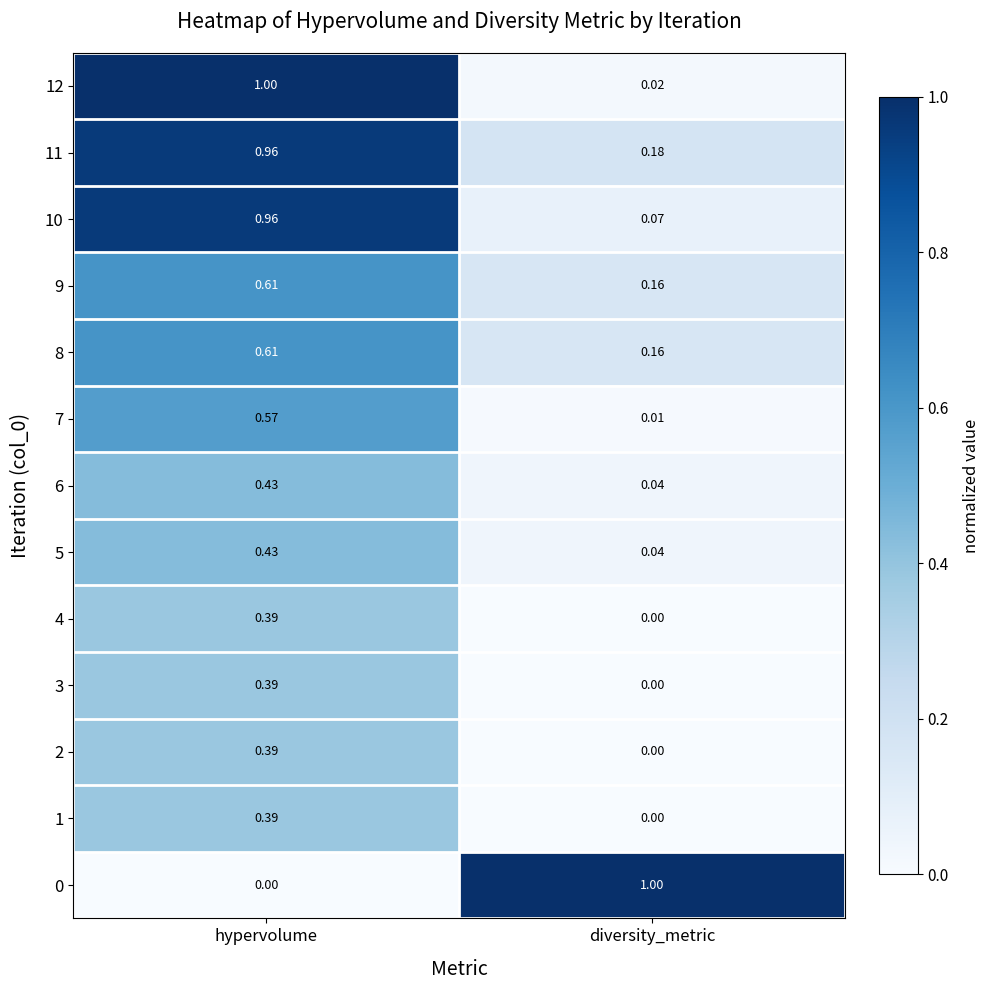

Where is 4 nearest to the value 0?

diversity_metric